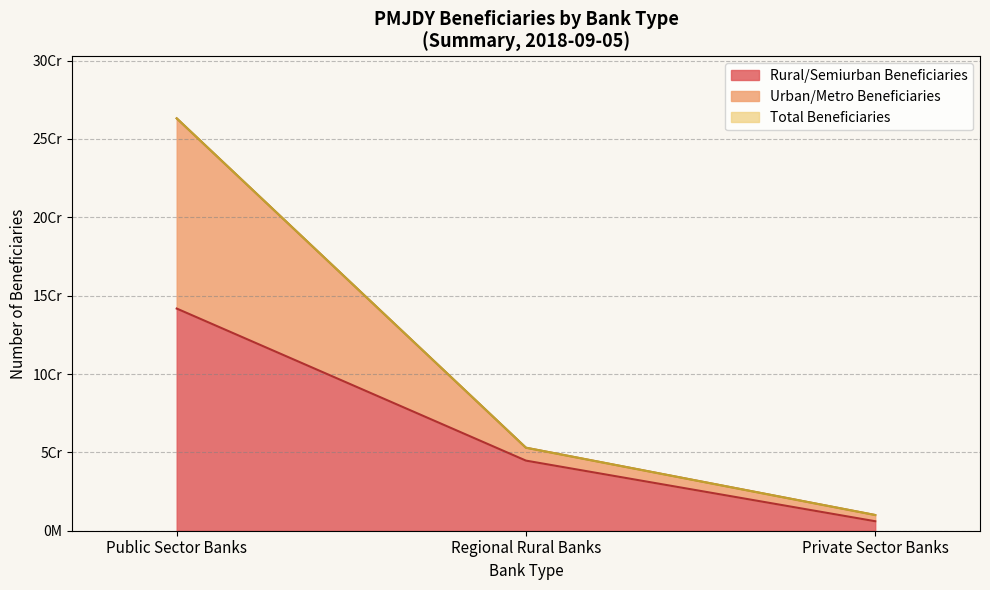

What are all the series names shown in the legend?

Rural/Semiurban Beneficiaries, Urban/Metro Beneficiaries, Total Beneficiaries